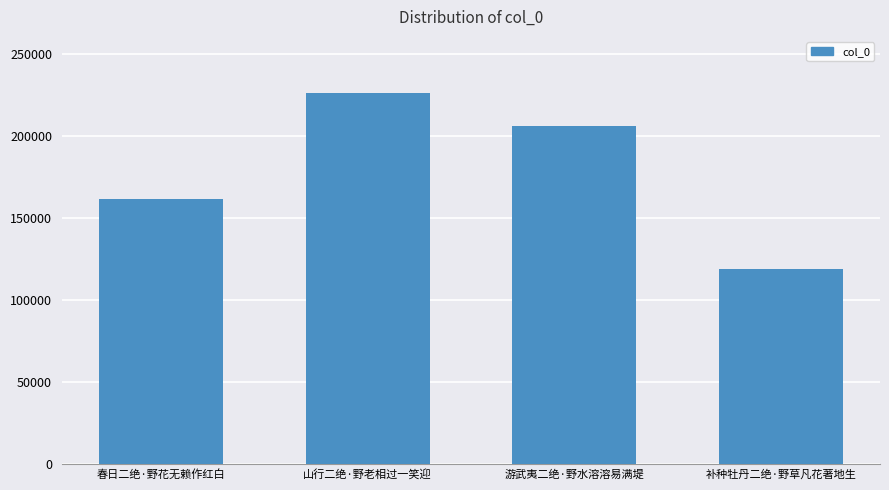

Rank the categories by value from lowest to highest.

补种牡丹二绝·野草凡花著地生, 春日二绝·野花无赖作红白, 游武夷二绝·野水溶溶易满堤, 山行二绝·野老相过一笑迎